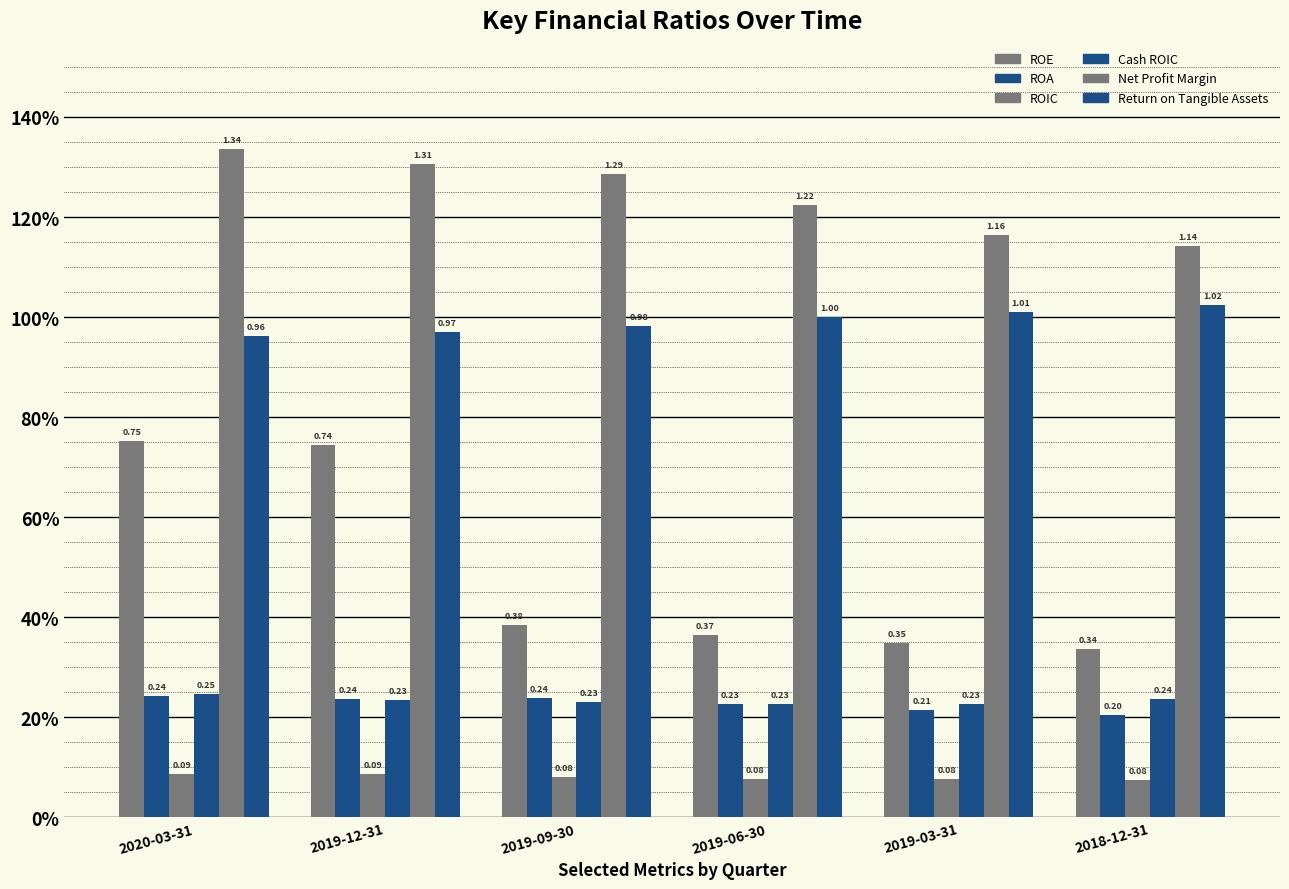

Are the bars grouped side by side (vs. stacked)?

Yes